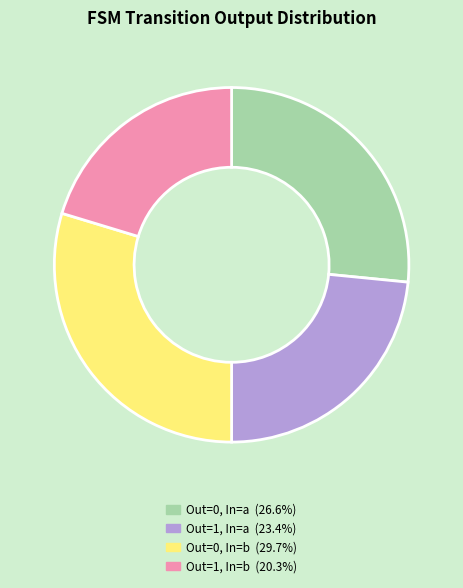

Is there a majority slice in this chart?

No